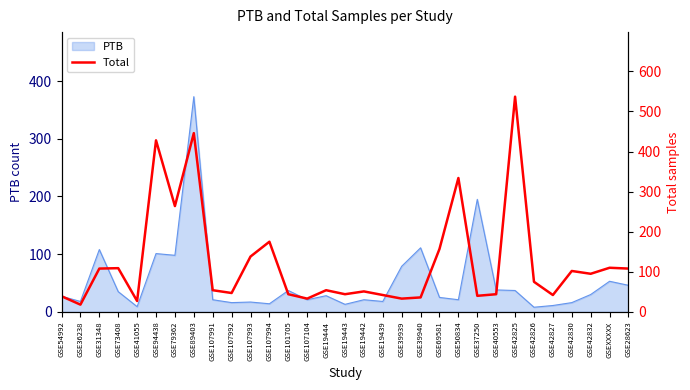

Which label corresponds to the smallest value in the chart?

GSE36238